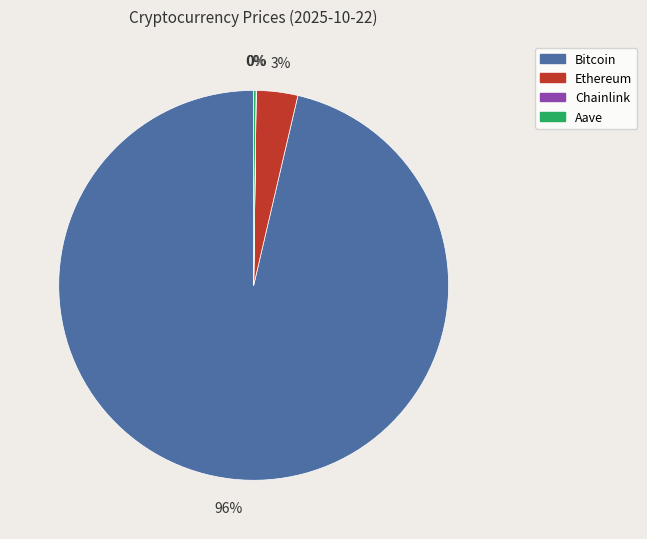

What percentage is the Ethereum slice, to the nearest percent?

3%